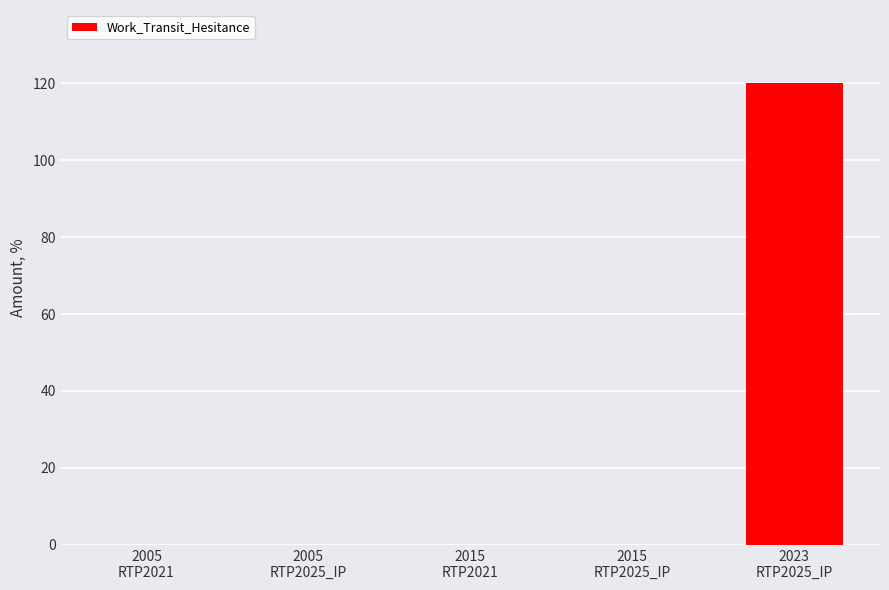

Reading right to left, transcribe all the data shown in this chart.

120	0	0	0	0